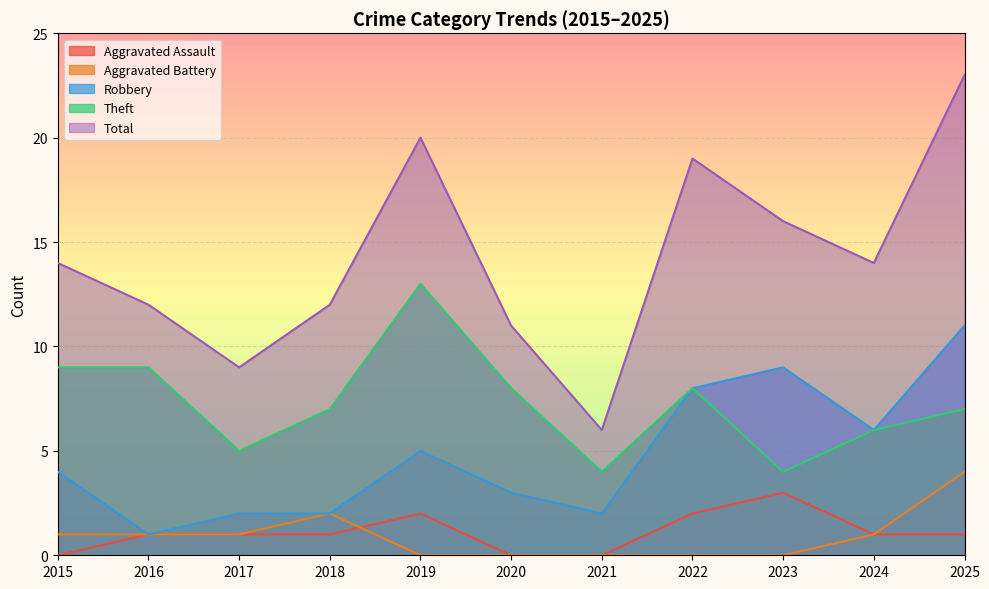

How many distinct data groups are displayed?

5